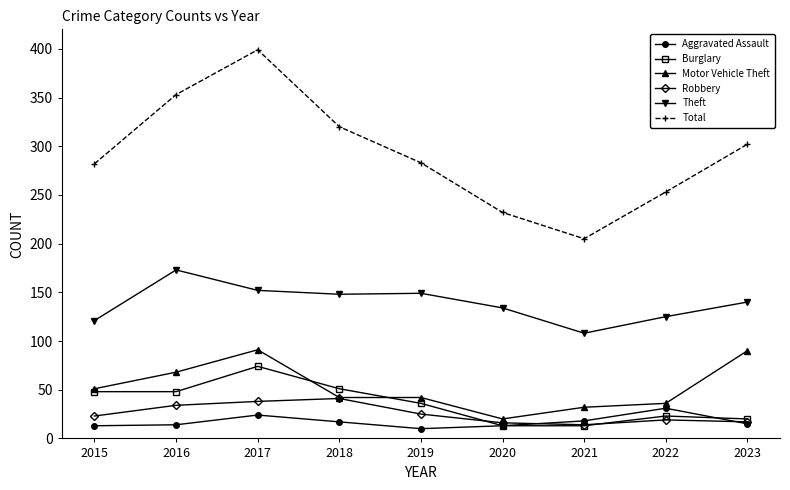

At which category does the chart reach its peak across all series?

2017